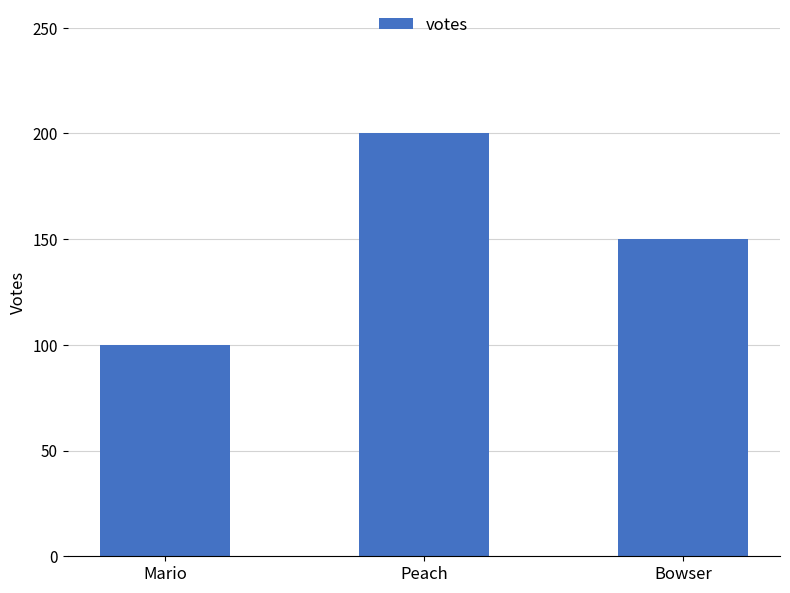

Reading left to right, extract all data points from this chart.

Mario=100	Peach=200	Bowser=150